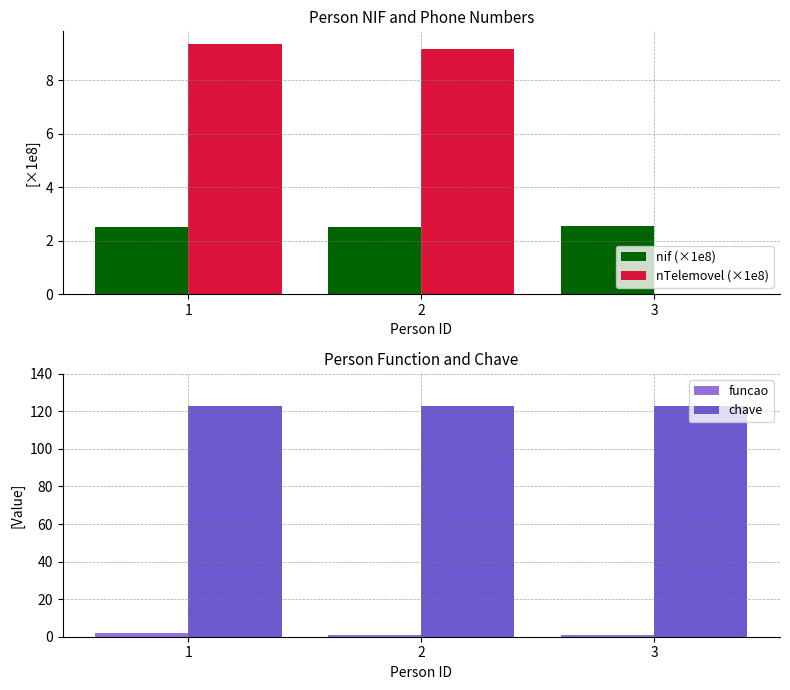

Which series has the widest spread of values?

nTelemovel (×1e8)